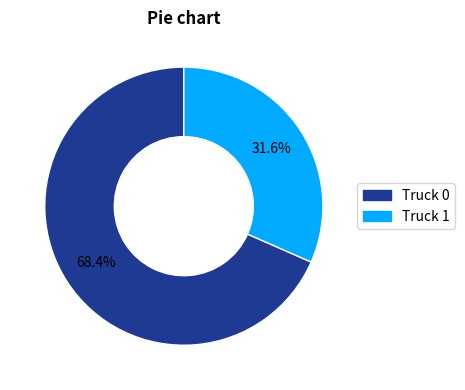

What is the total percentage of Truck 0 and Truck 1?

100.0%